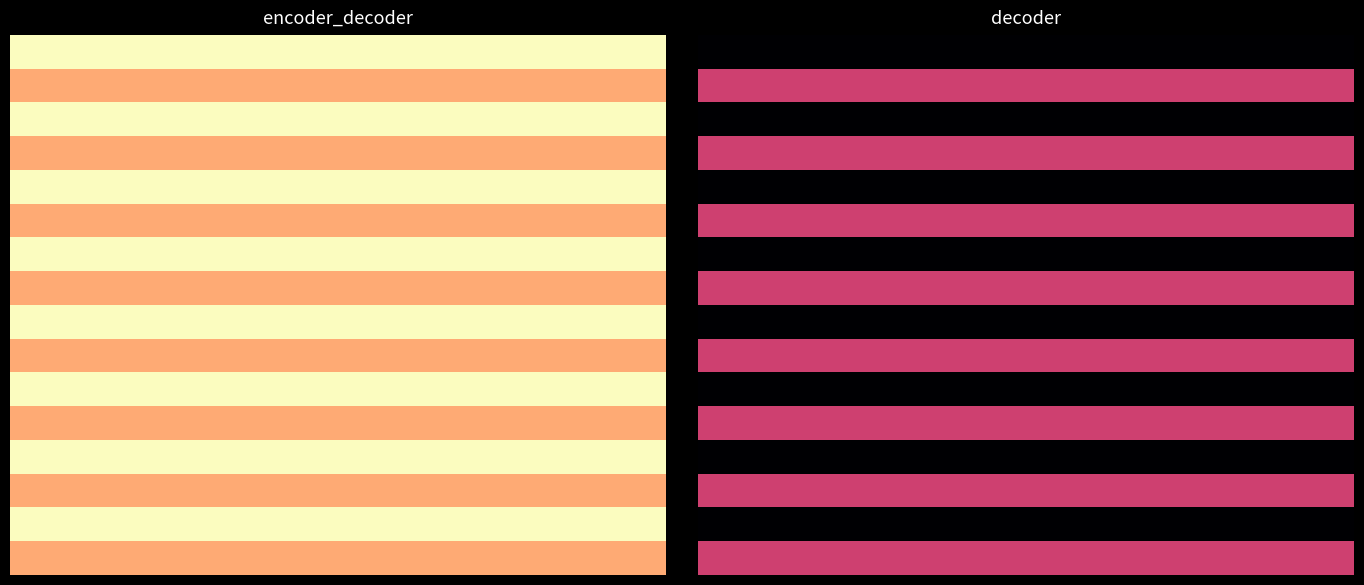

What is the minimum value for 6?

0.8